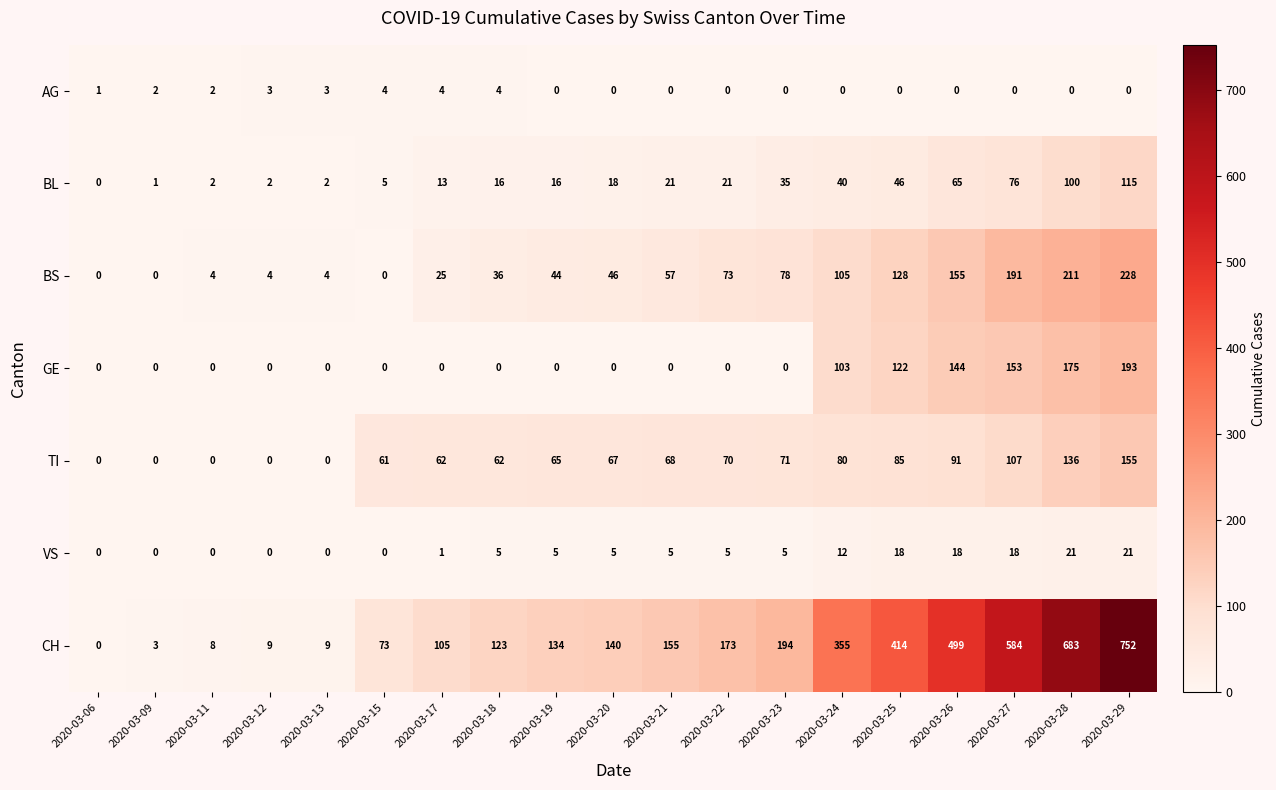

What is the difference between the maximum and second lowest values in the TI series?

155